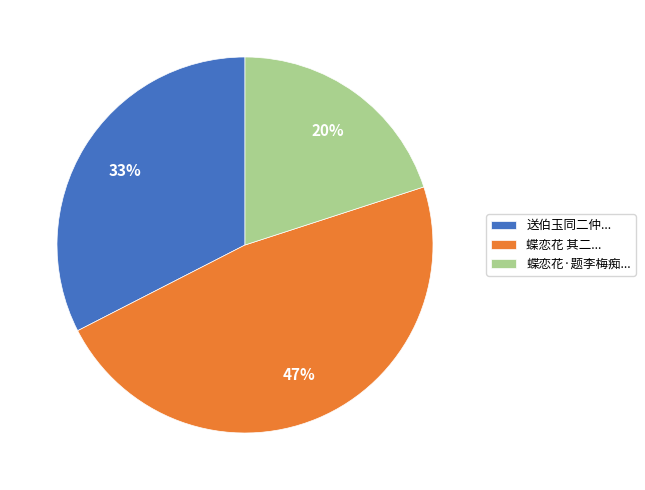

Approximately how many times larger is the value at 蝶恋花 其二... compared to 蝶恋花·题李梅痴...?

2.4